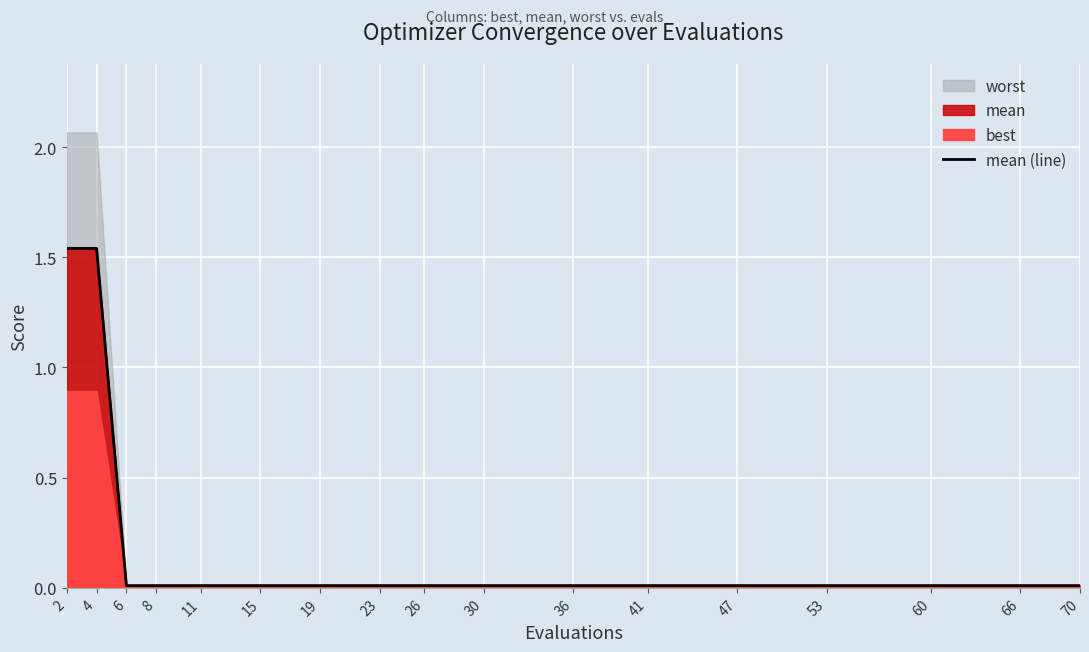

The value of mean (line) at 41 is 0.0. True or false?

True